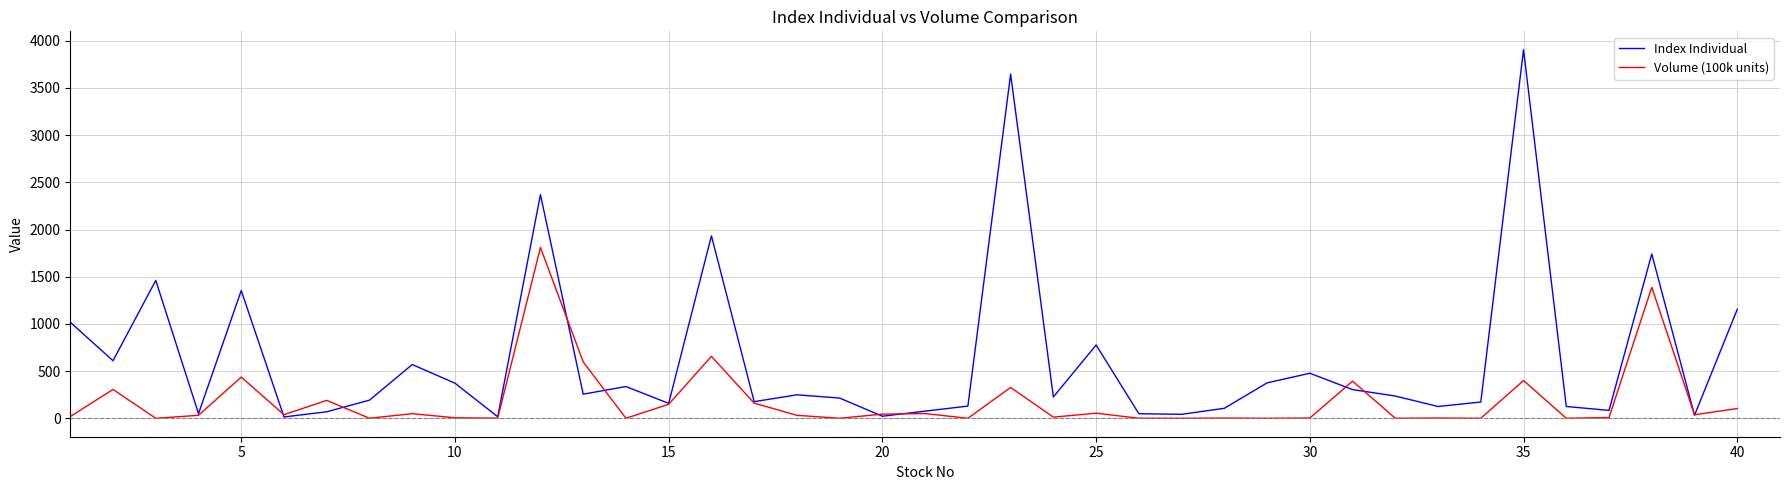

Rank the series by their average value, from highest to lowest.

Index Individual, Volume (100k units)